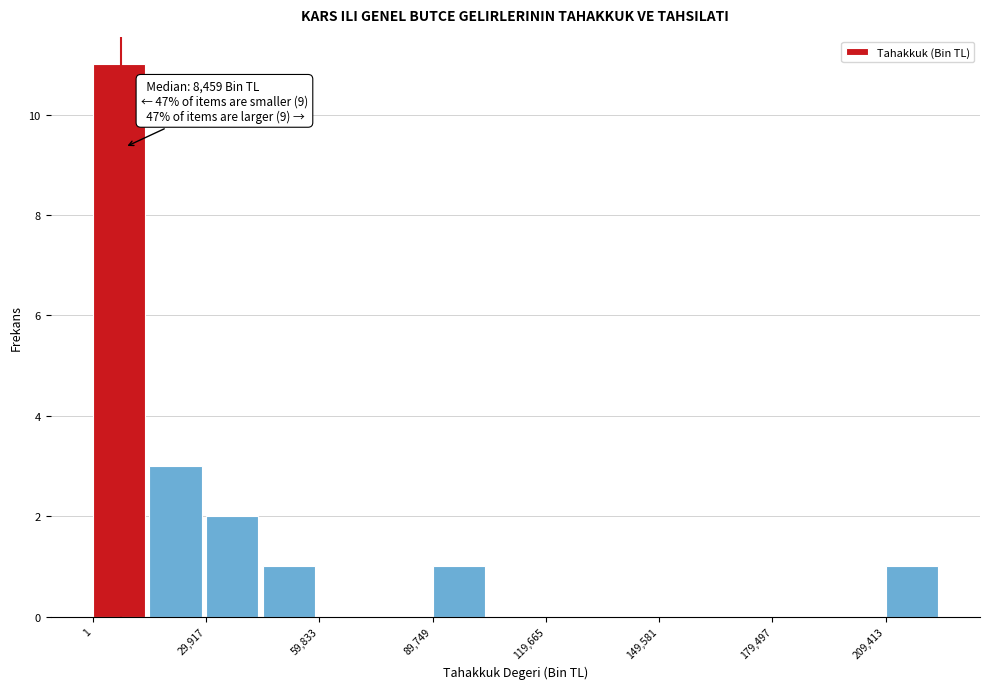

Read against the x-axis, roughly where is the centre of the tallest bar?

5000